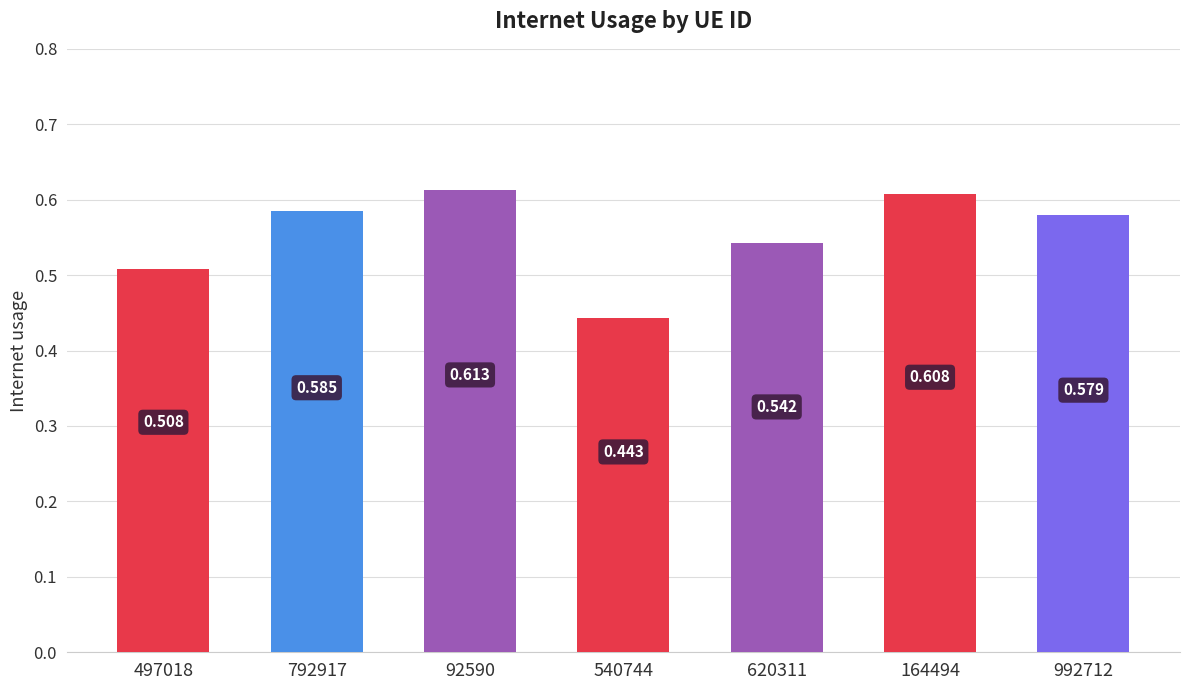

How many data points does each series have?

7